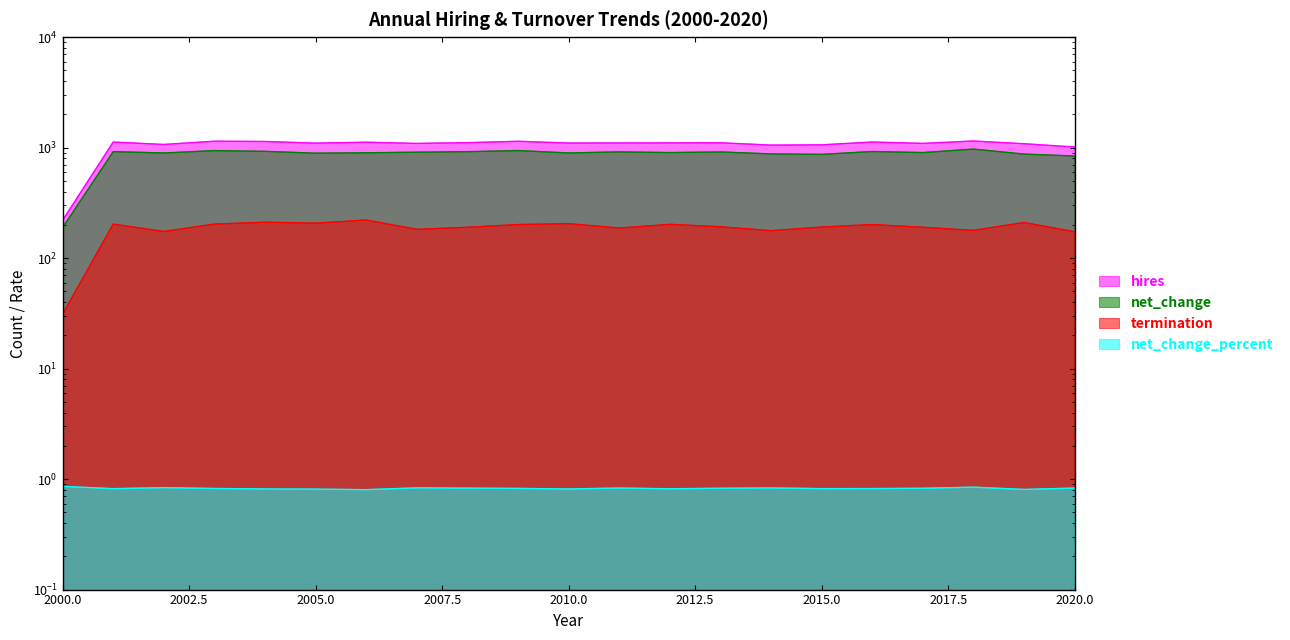

What is the difference between the maximum and minimum values in the hires series?

927.0